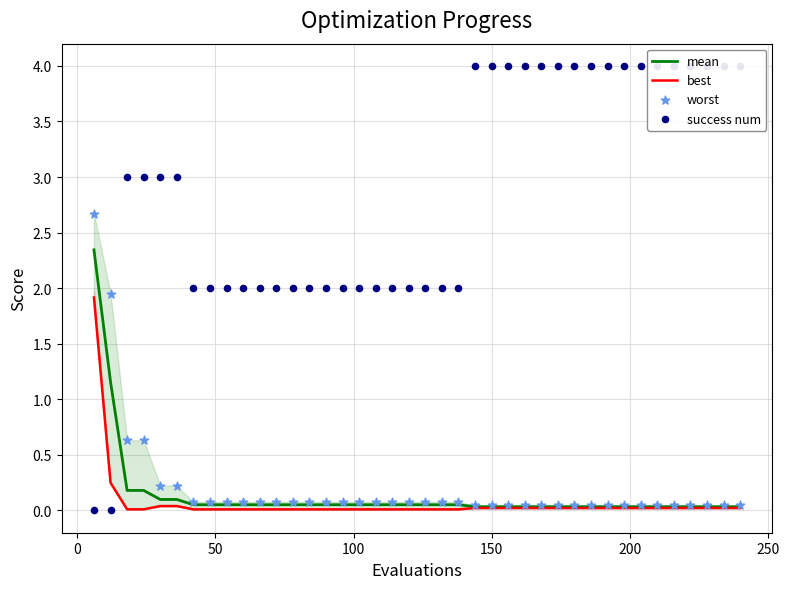

Which series reaches the minimum Y coordinate?

success num